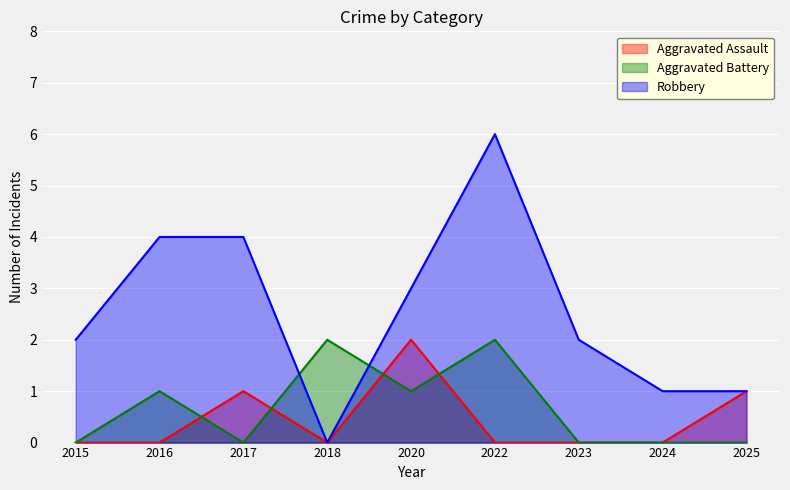

What is the value of the Robbery point at the 7th from the left?

2